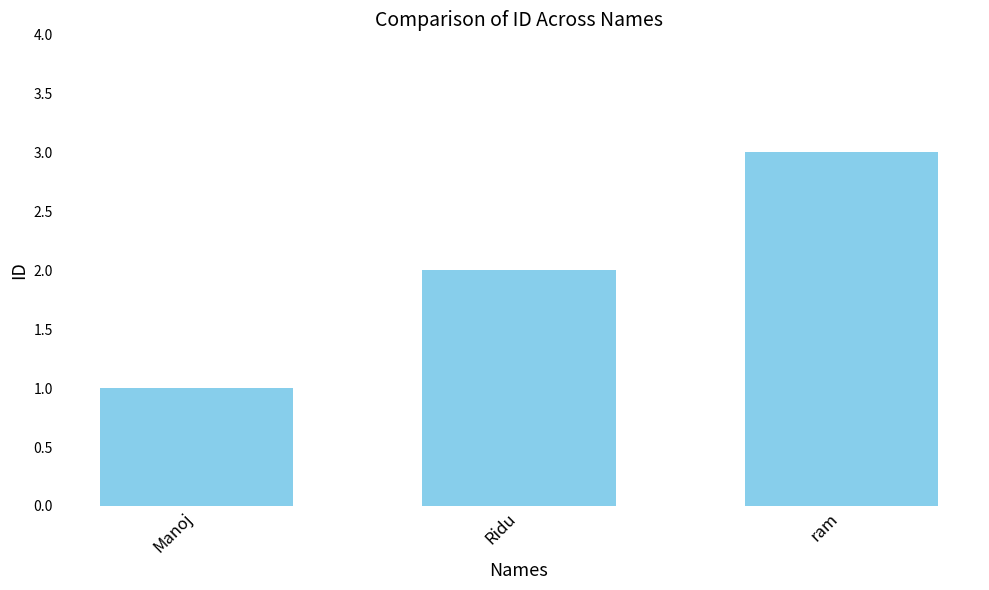

What is the label of the 3rd bar from the left?

ram